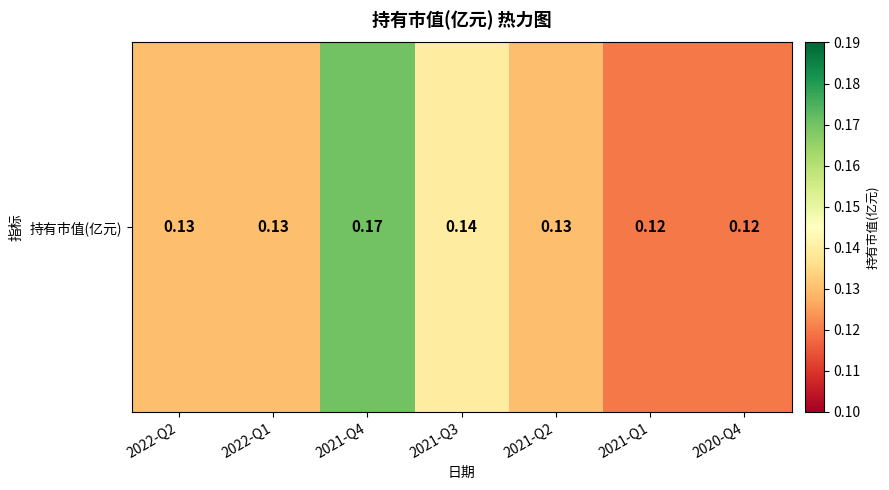

How many values are between 0 and 1?

7